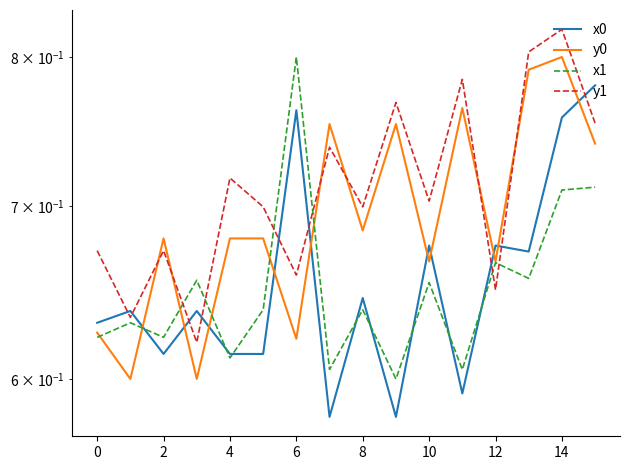

At which category is the sum across all series the highest?

14